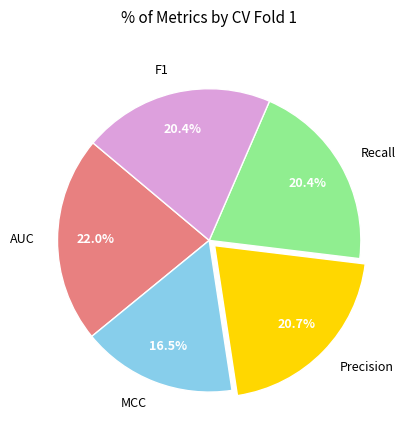

What percentage is the Precision slice, to the nearest percent?

21%